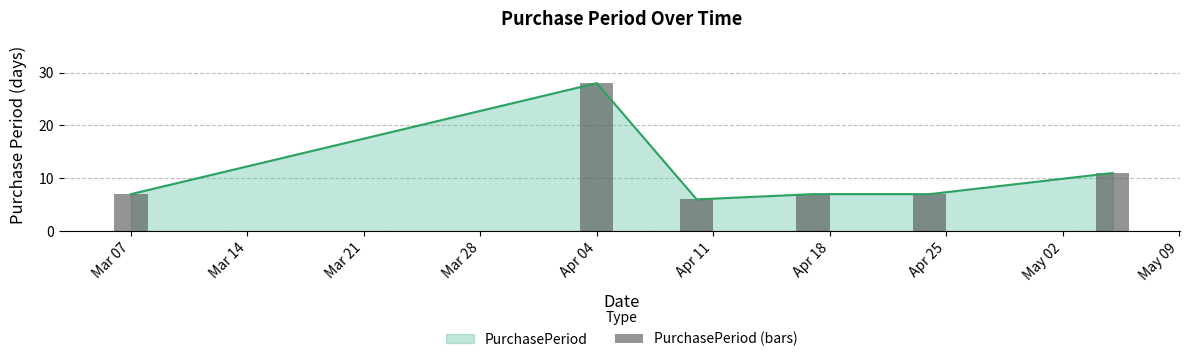

Reading right to left, transcribe all the data shown in this chart.

11	7	7	6	28	7